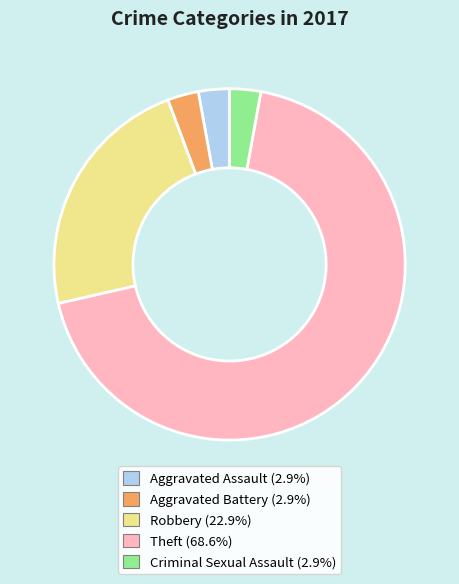

How many slices are in this pie chart?

5